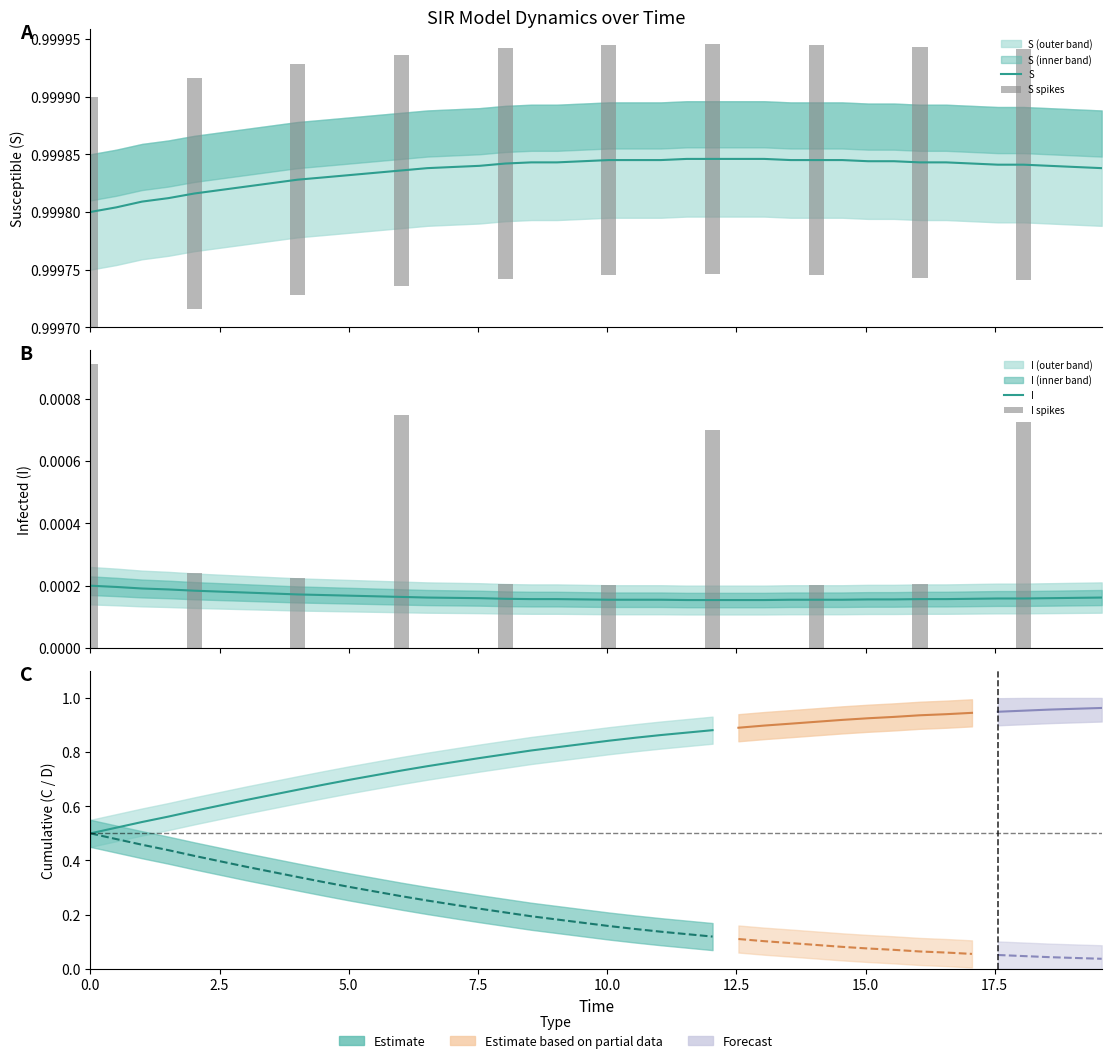

The S series shows 1.8 at 39. True or false?

False